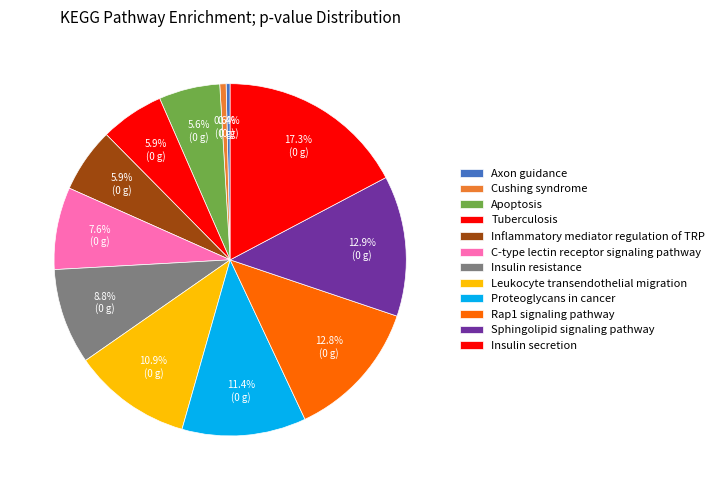

To the nearest percent, what is the difference between the Inflammatory mediator regulation of TRP and Axon guidance slice percentages?

6%